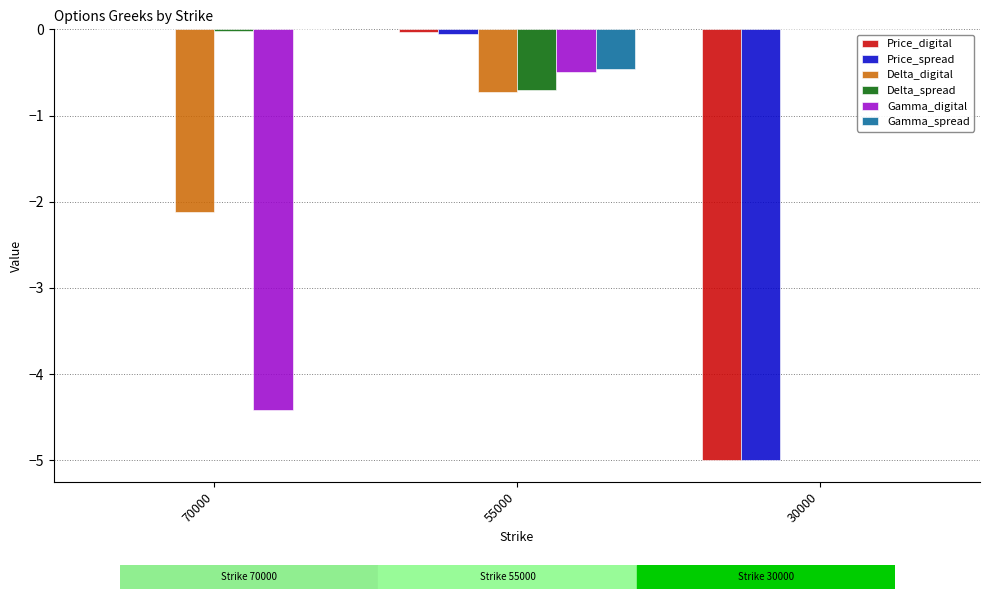

Is it true that Price_digital equals -7.8 at 30000?

False